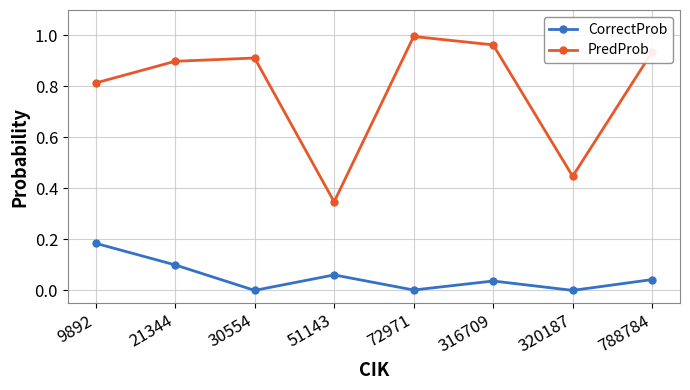

Which label corresponds to the largest value in the chart?

72971